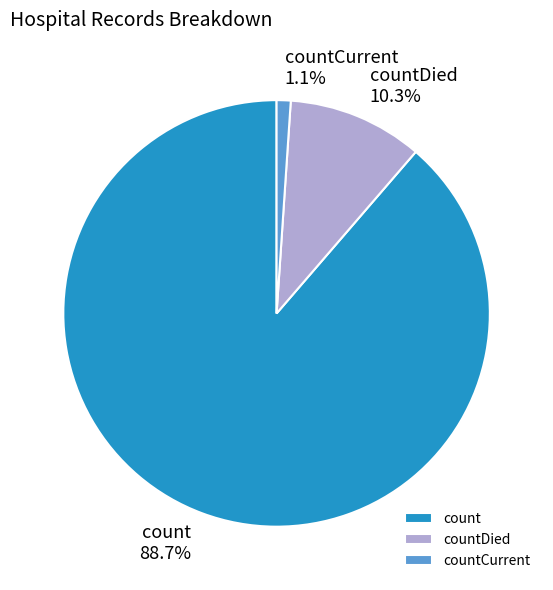

Between countCurrent and count, which is larger?

count